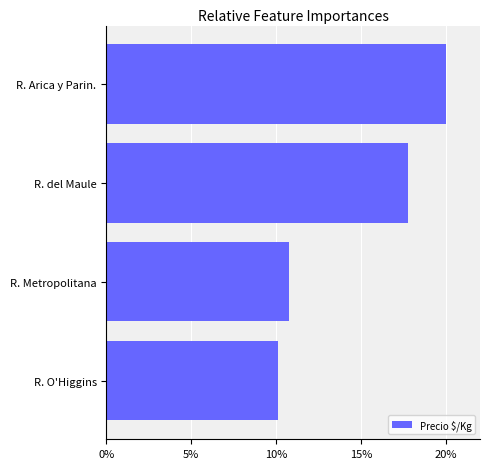

What is the ratio of the value at R. O'Higgins to the value at R. Arica y Parin.?

0.5